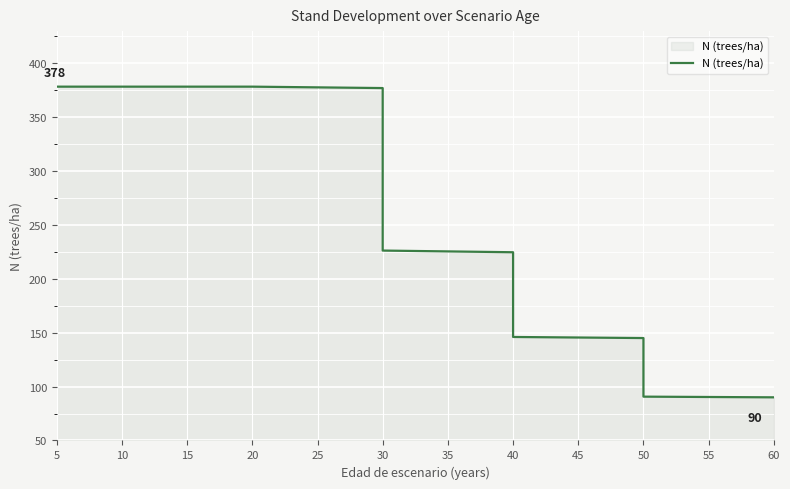

What is the difference between the maximum and minimum values?

288.4